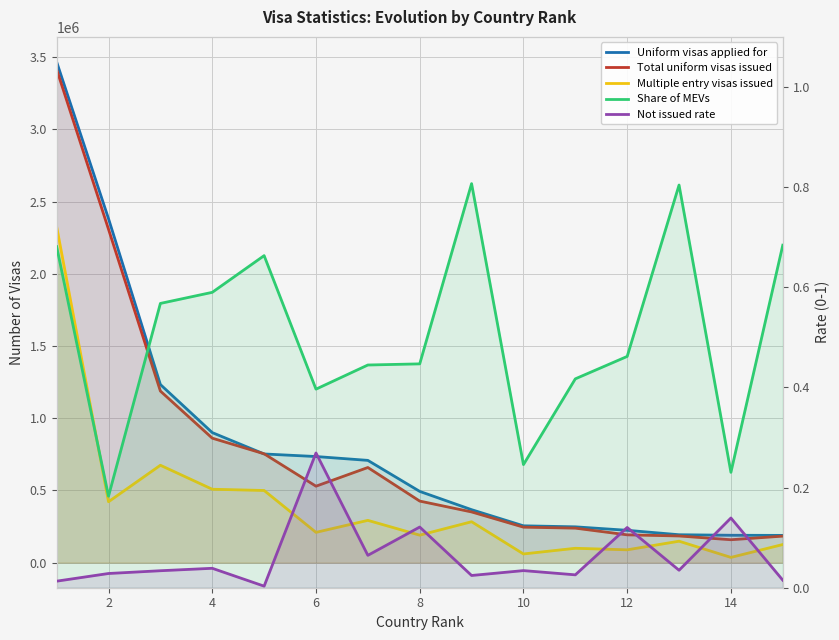

Is it true that Not issued rate equals 0.0 at 14?

False